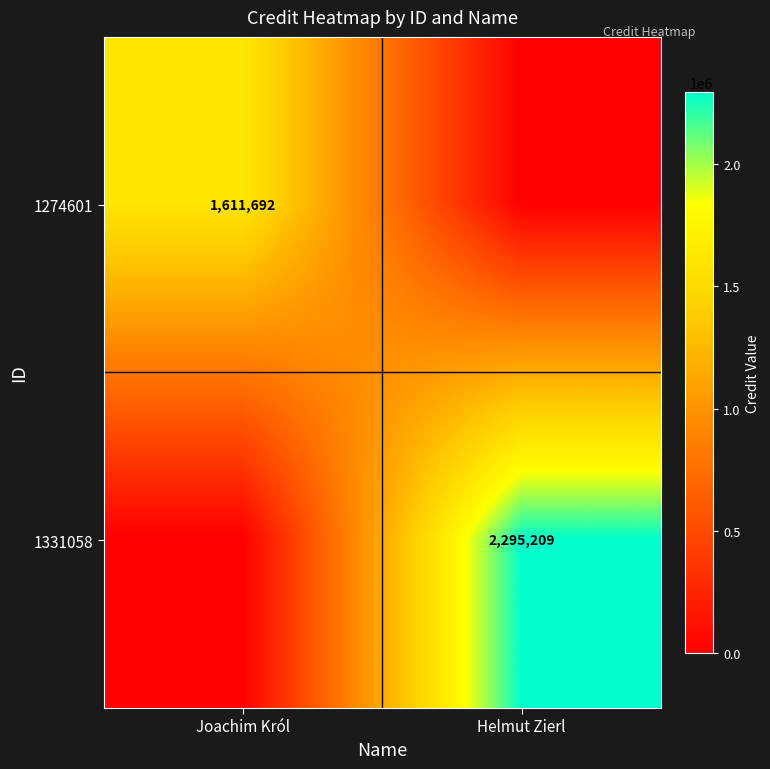

The 1274601 series shows 1611692 at Joachim Król. True or false?

True